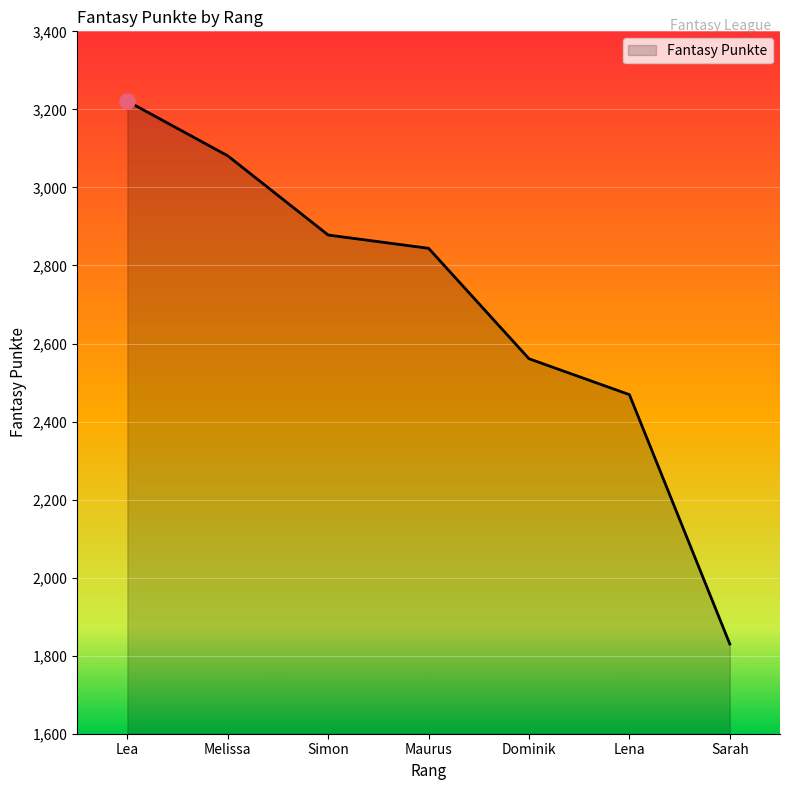

What is the ratio of the value at Melissa to the value at Lea?

1.0